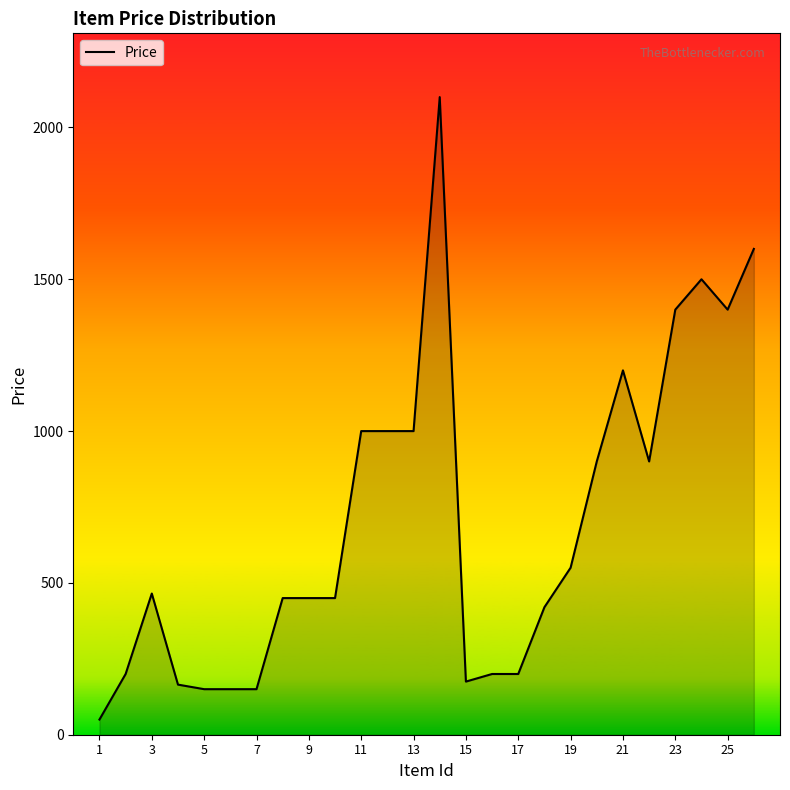

What is the smallest value displayed?

50